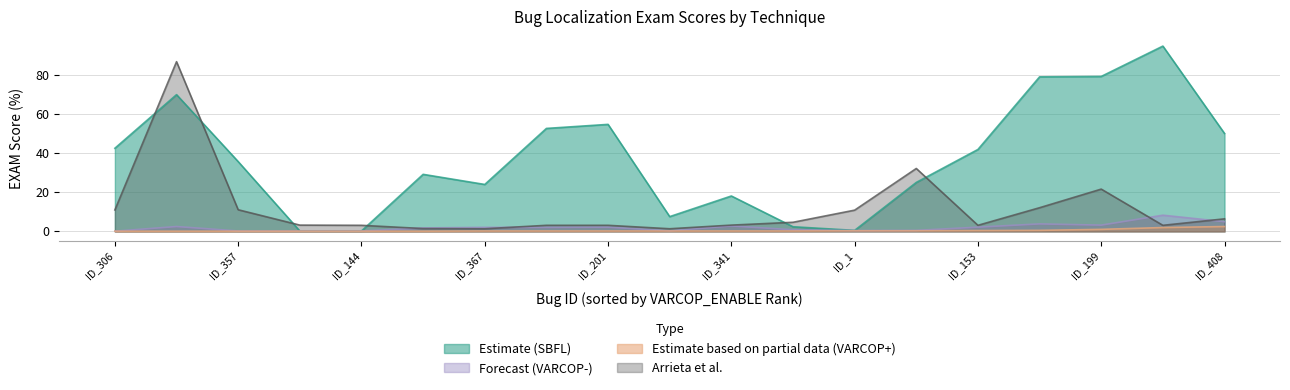

List the labels in order of Arrieta et al.:EXAM value, smallest first.

ID_367, ID_351, ID_284, ID_122, ID_151, ID_144, ID_201, ID_153, ID_336, ID_341, ID_345, ID_408, ID_1, ID_306, ID_357, ID_231, ID_199, ID_346, ID_134